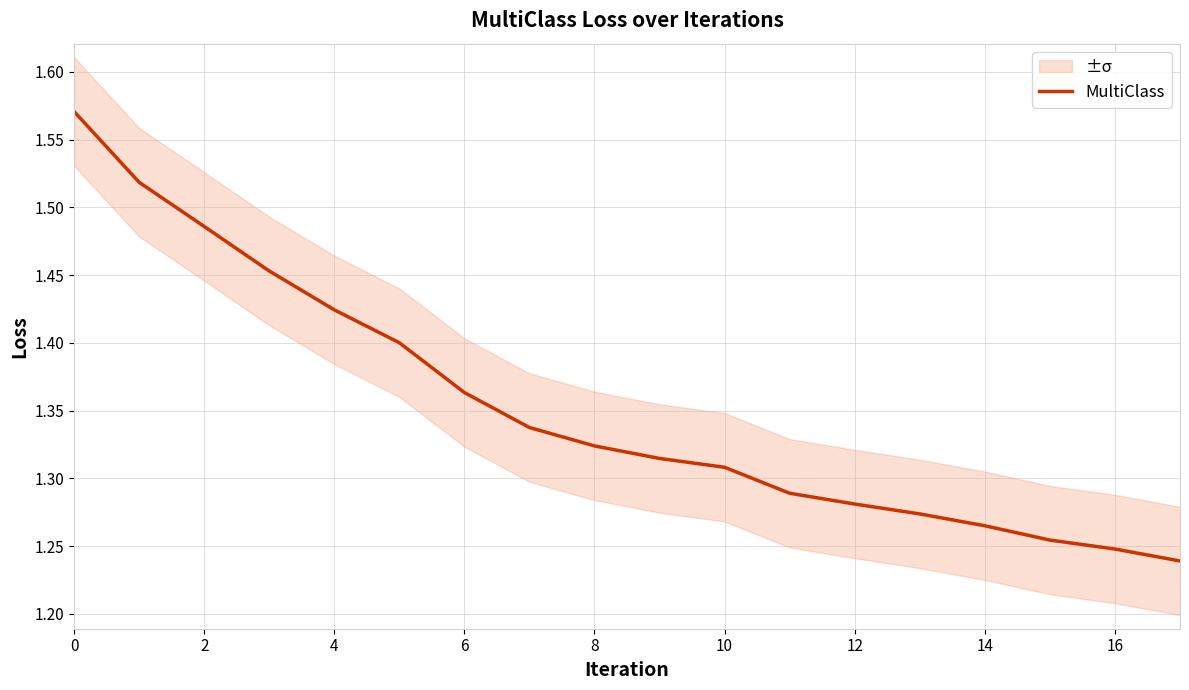

How many values are between 1 and 2?

18